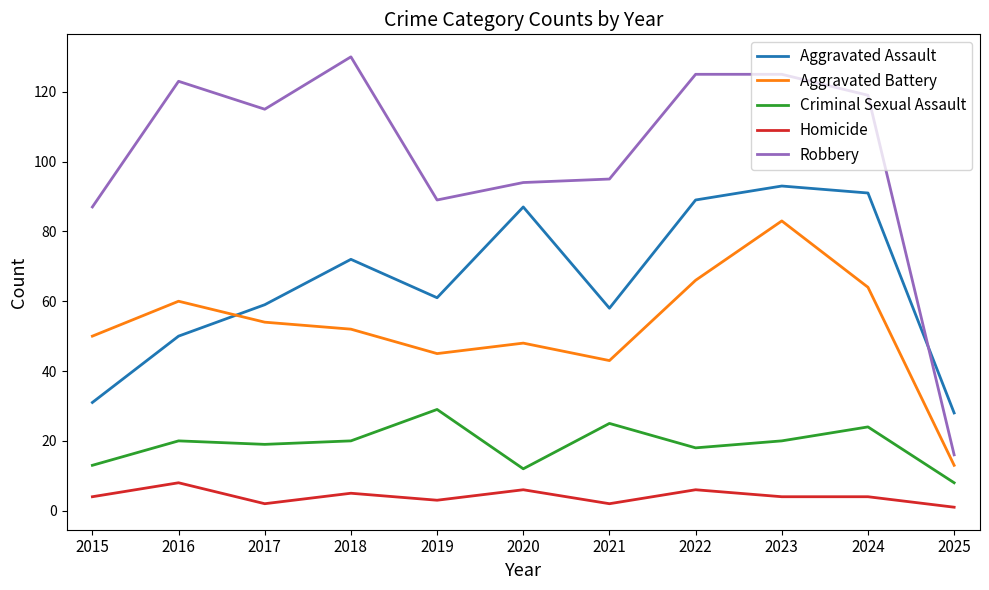

Which series changed the most between 2020 and 2025?

Robbery